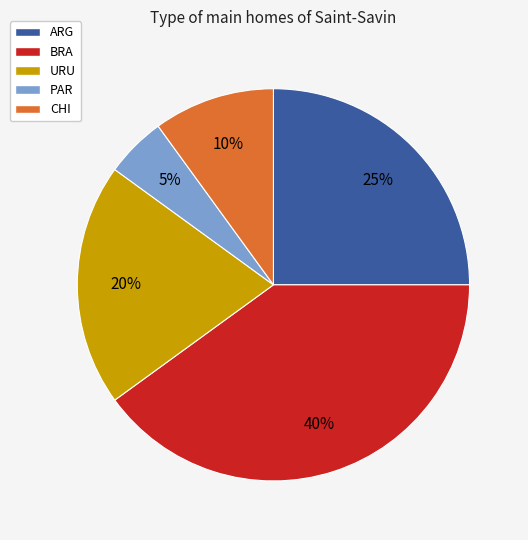

How many slices are in this pie chart?

5